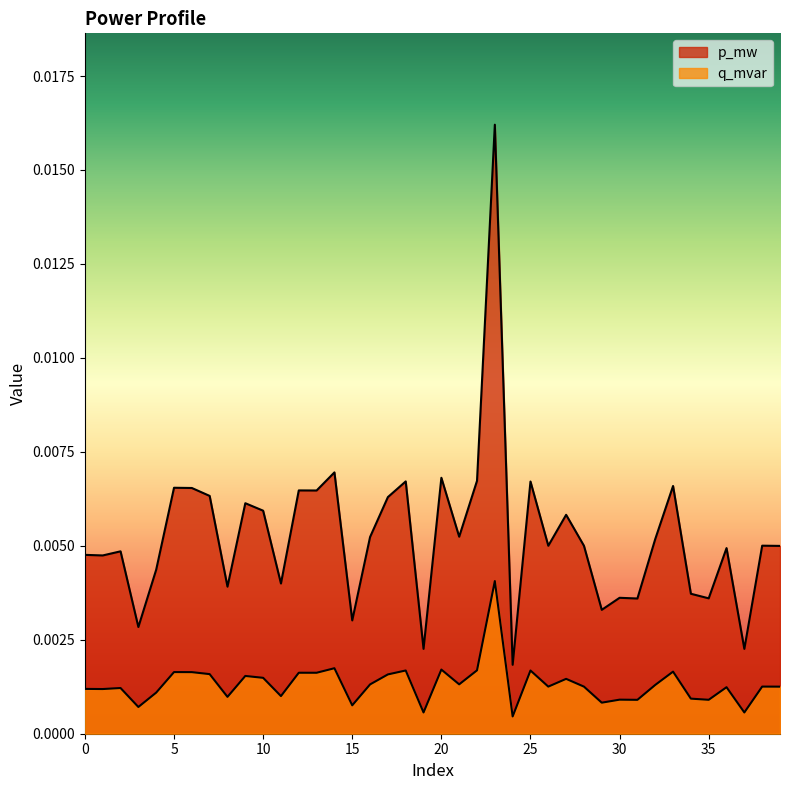

How many lines are shown in the chart?

2